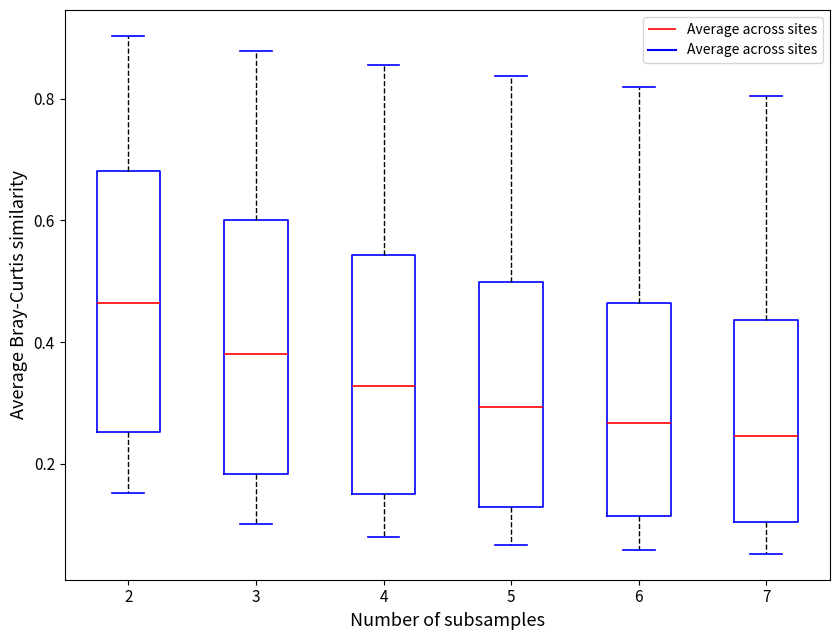

Where is the upper edge of the box at x = 4 on the y-axis? The values are not printed on the chart, so give them approximately, as read against the axis.

0.54